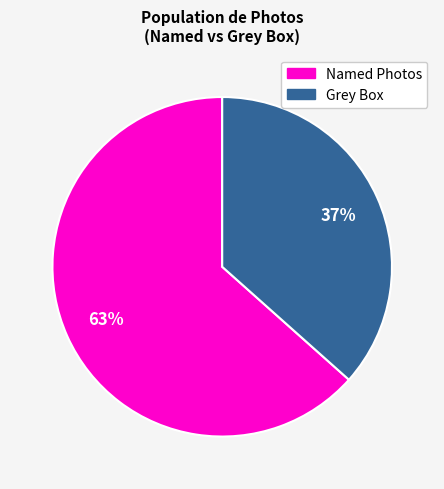

To the nearest percent, what is the average slice percentage?

50%